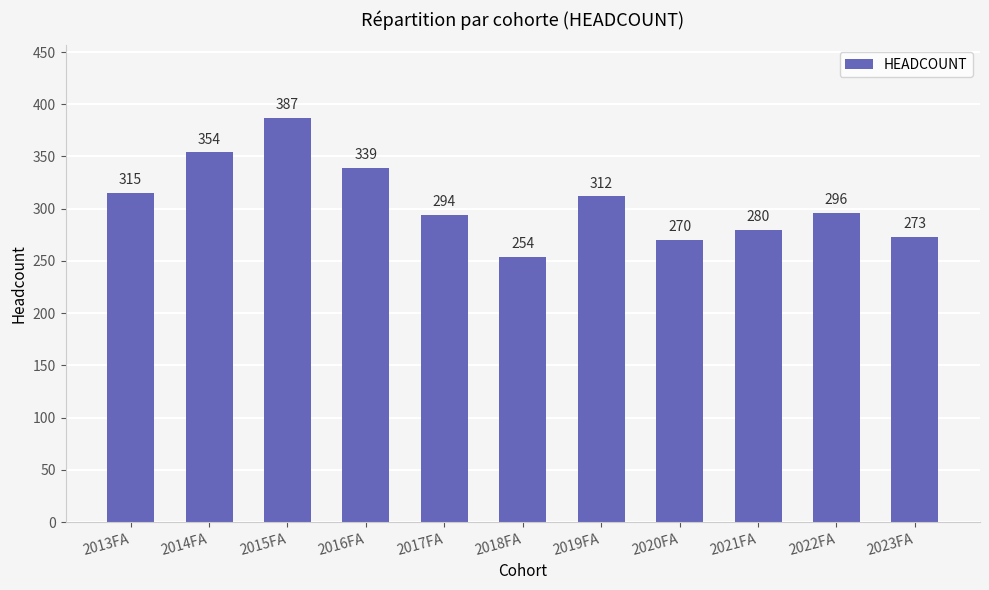

Does the chart contain stacked bars?

No